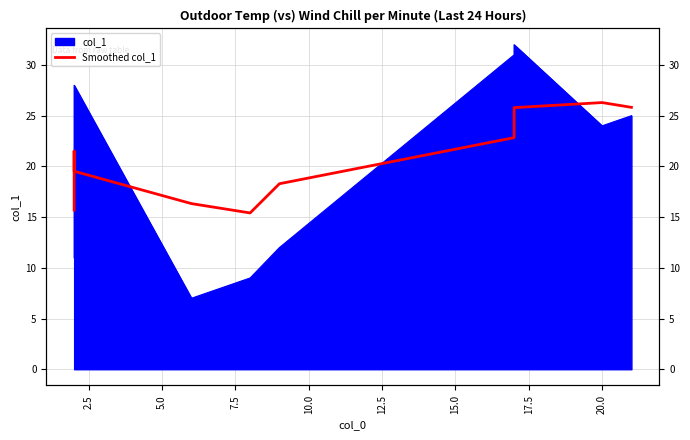

True or false: the data shows 12.9 at 5.0.

False